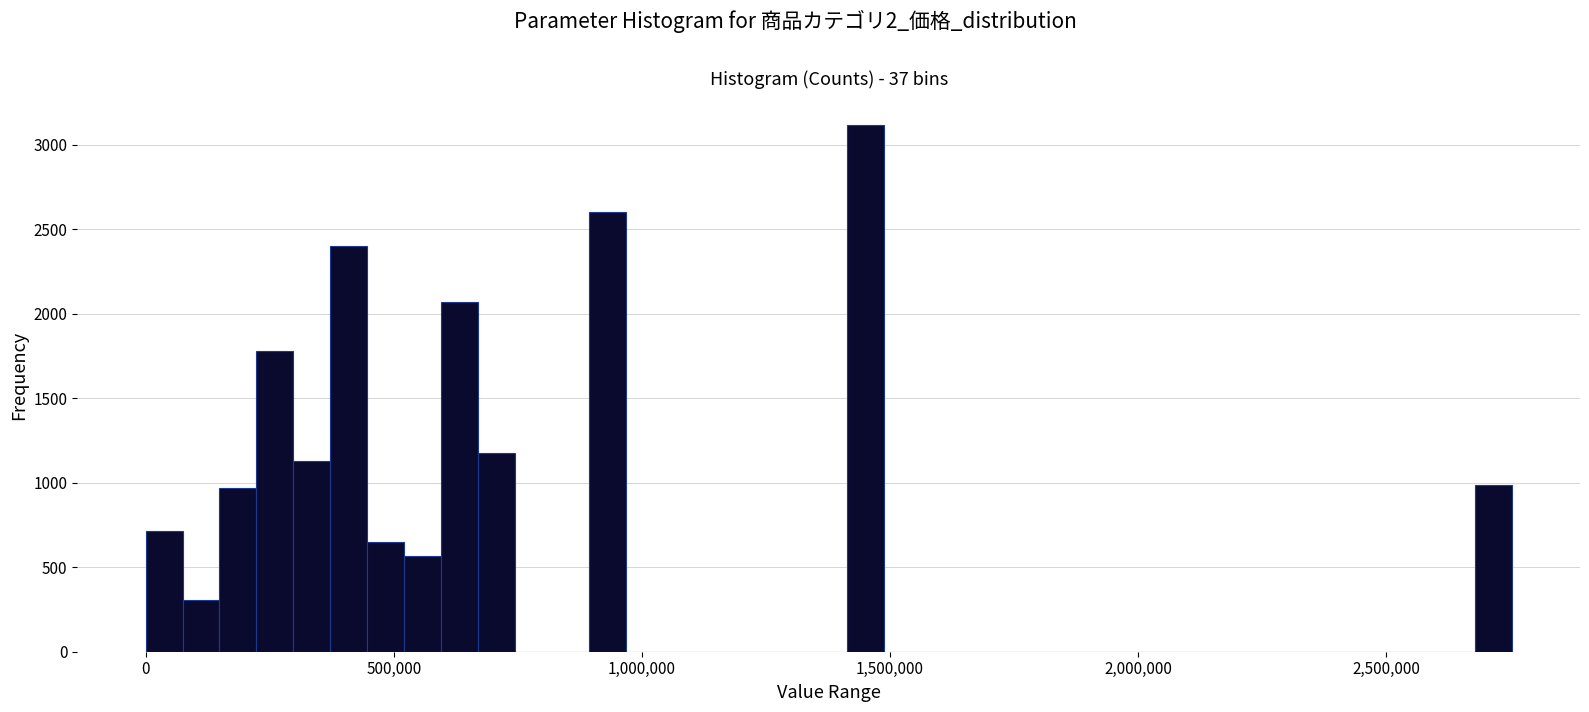

Read against the x-axis, roughly where is the centre of the tallest bar?

1450000